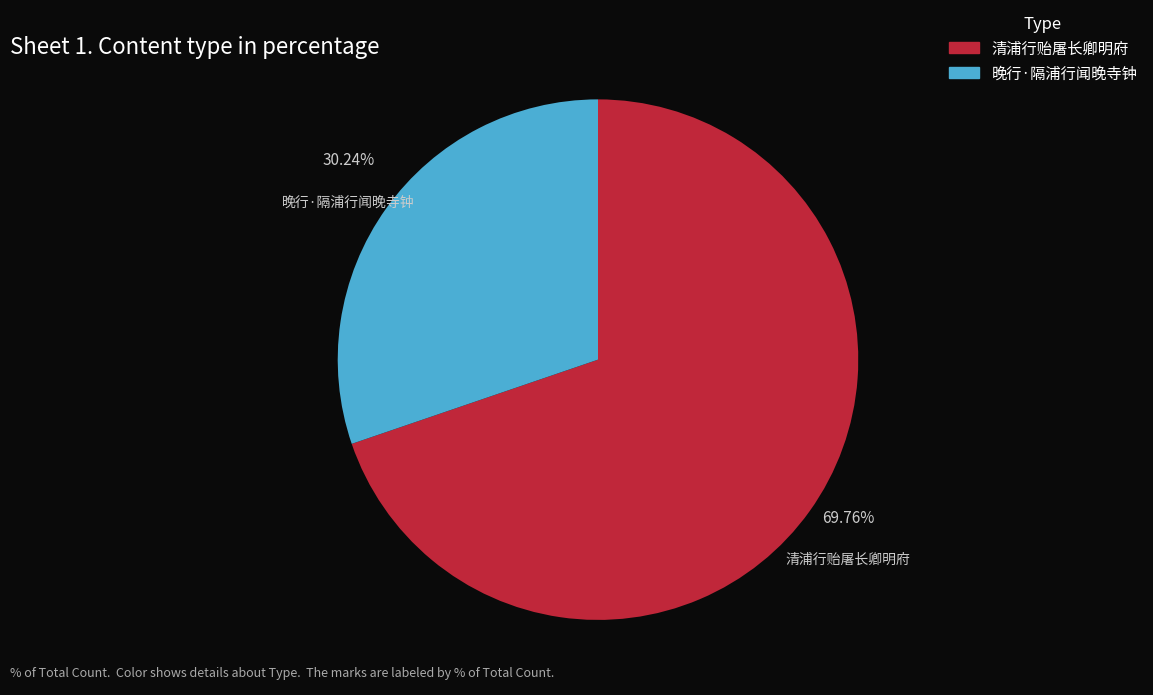

Is the sum of 清浦行贻屠长卿明府 and 晚行·隔浦行闻晚寺钟 greater than half?

Yes